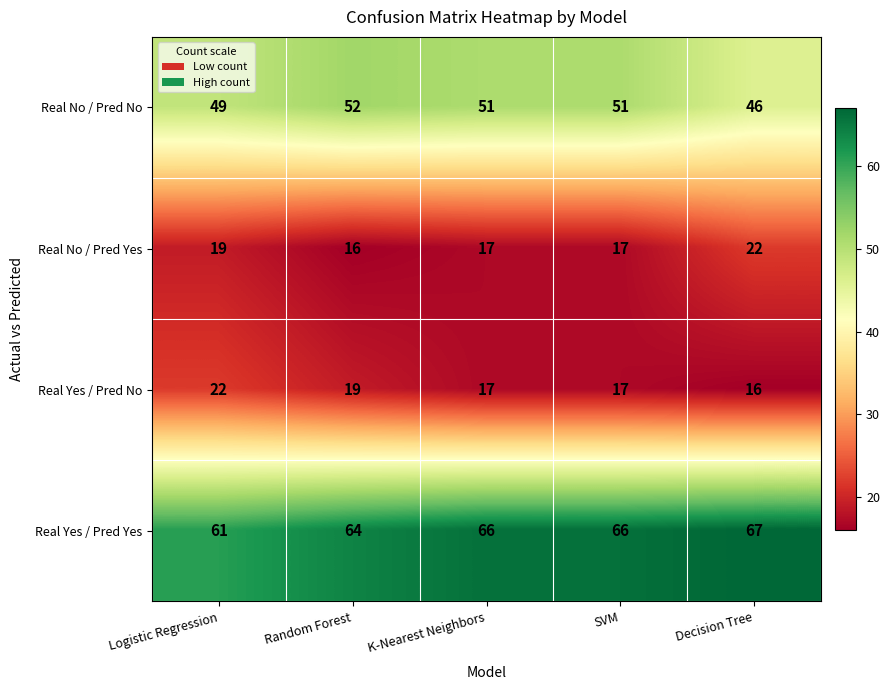

What is the sum of the Real No / Pred No values at Decision Tree and Random Forest?

98